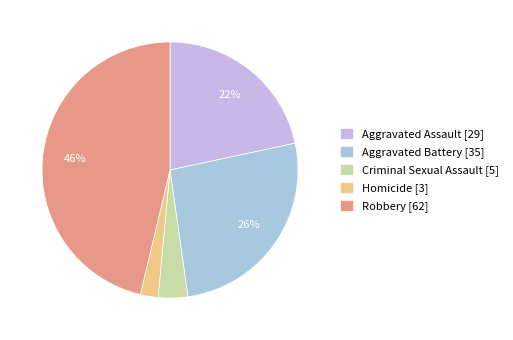

Count the number of slices in the pie.

5